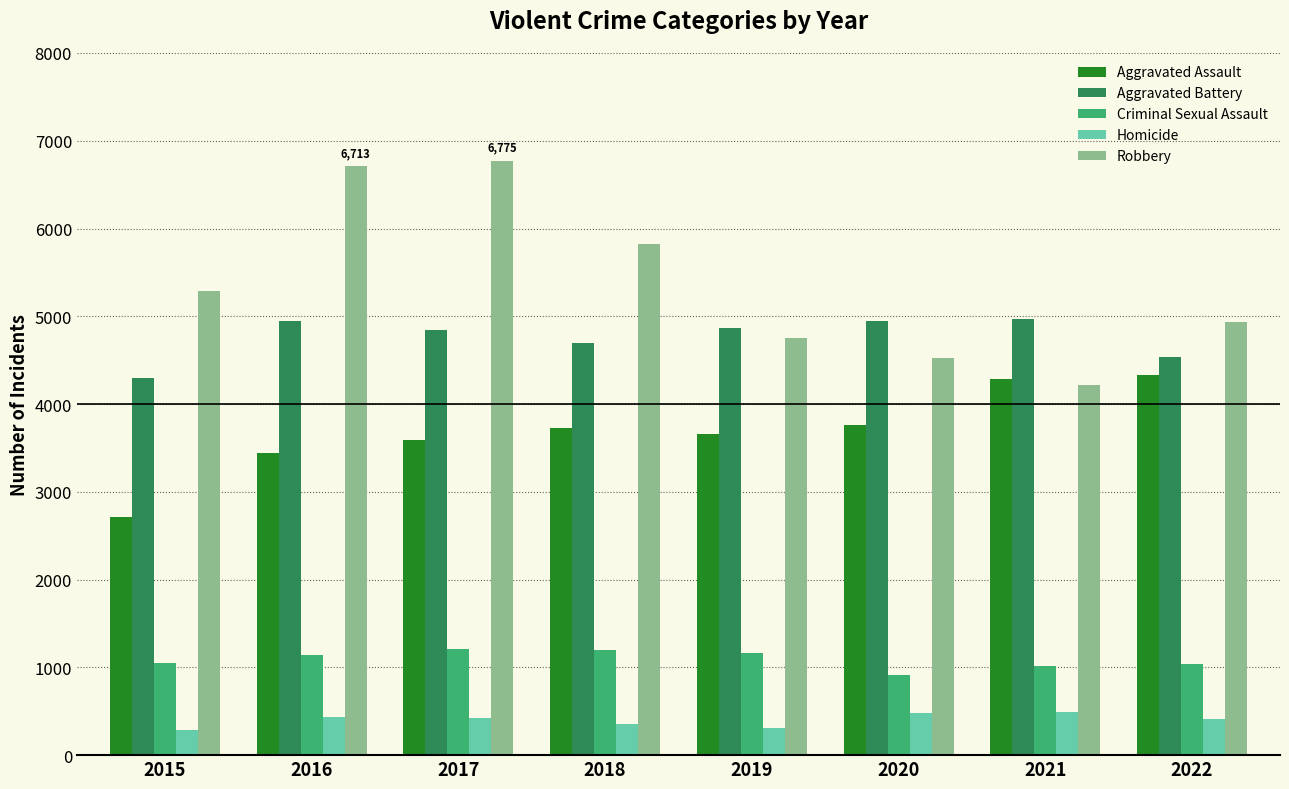

Is it true that Aggravated Battery equals 1673 at 2018?

False